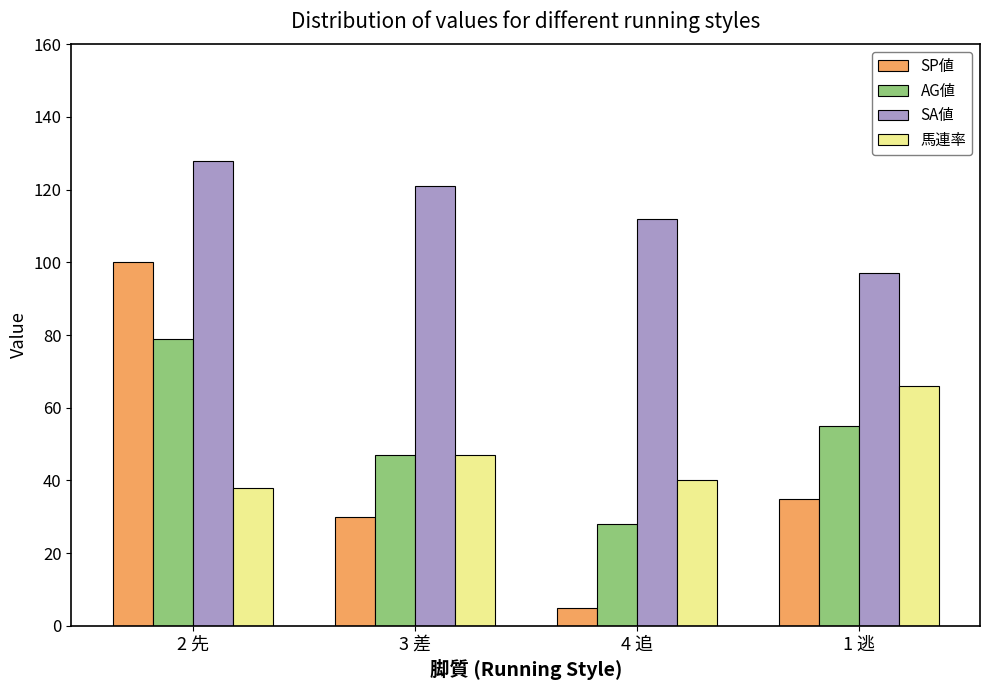

What is the sum of the AG値 values at 1 逃 and 3 差?

102